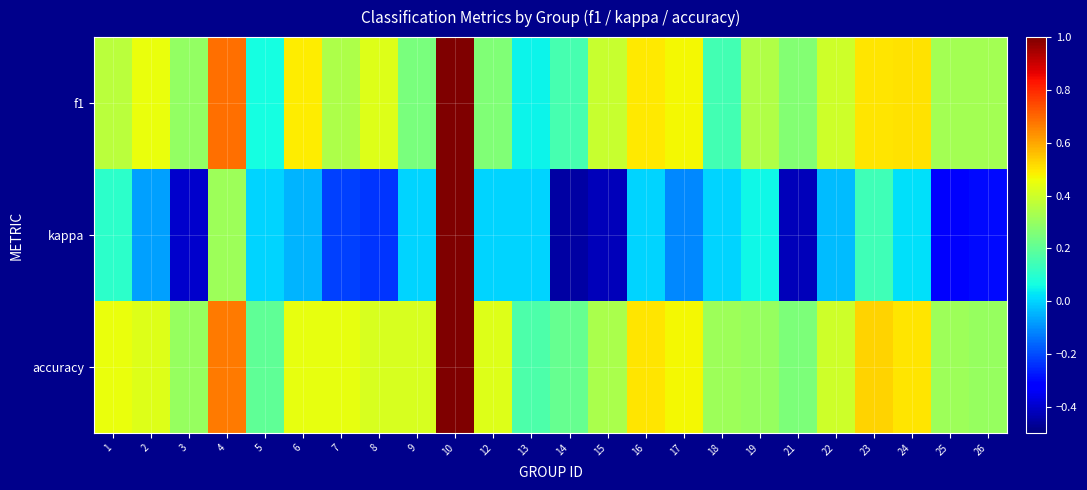

Which has a higher value, 24 or 3?

24